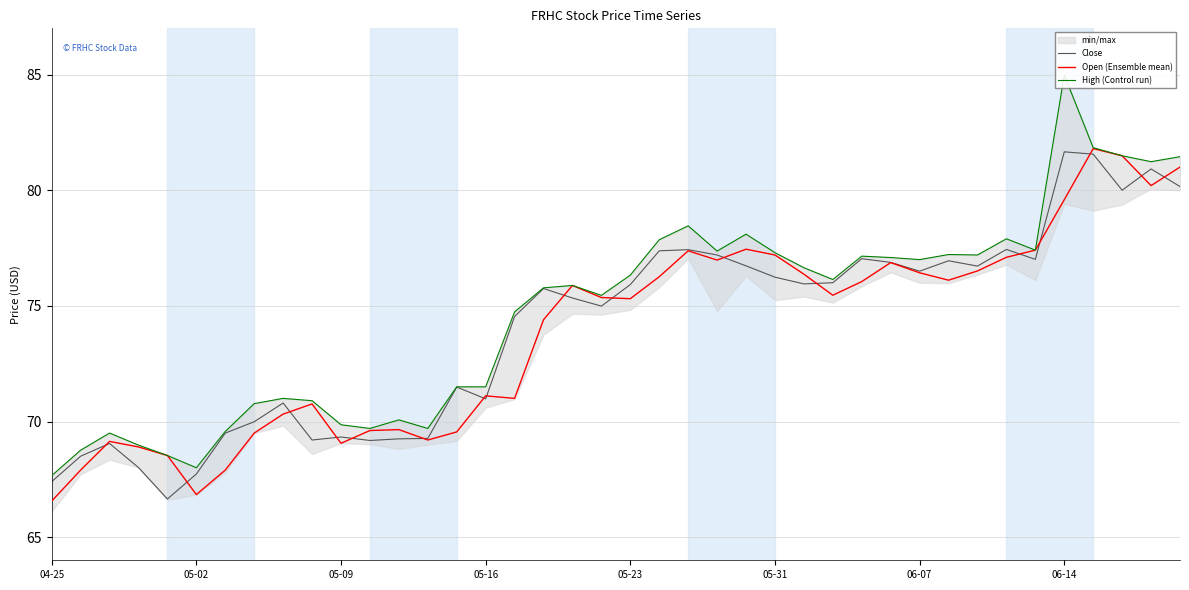

Which series has the largest total across all categories?

High (Control run)